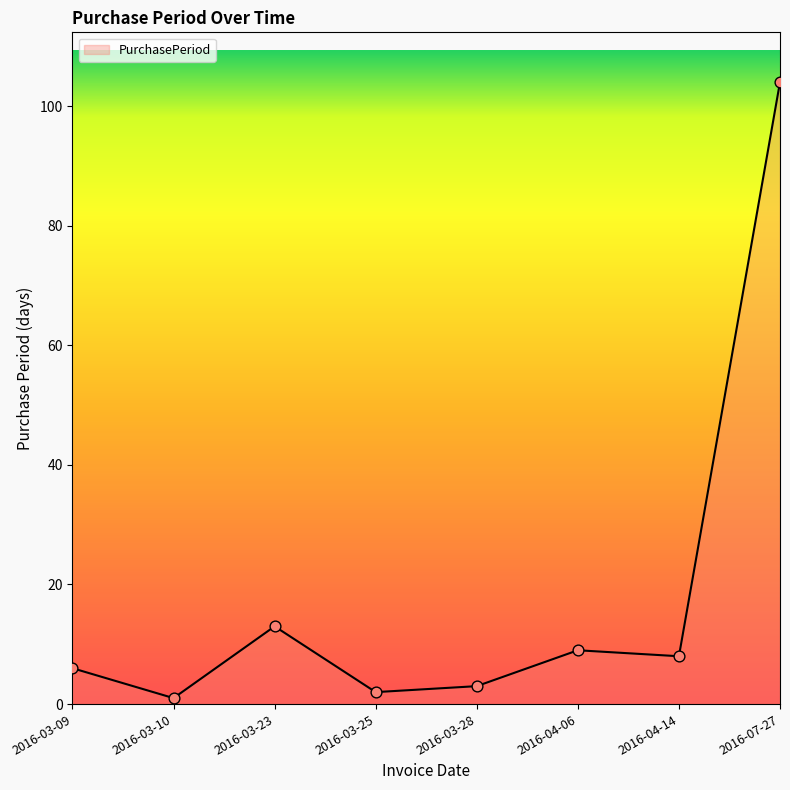

Which has a higher value, 2016-04-14 or 2016-03-23?

2016-03-23